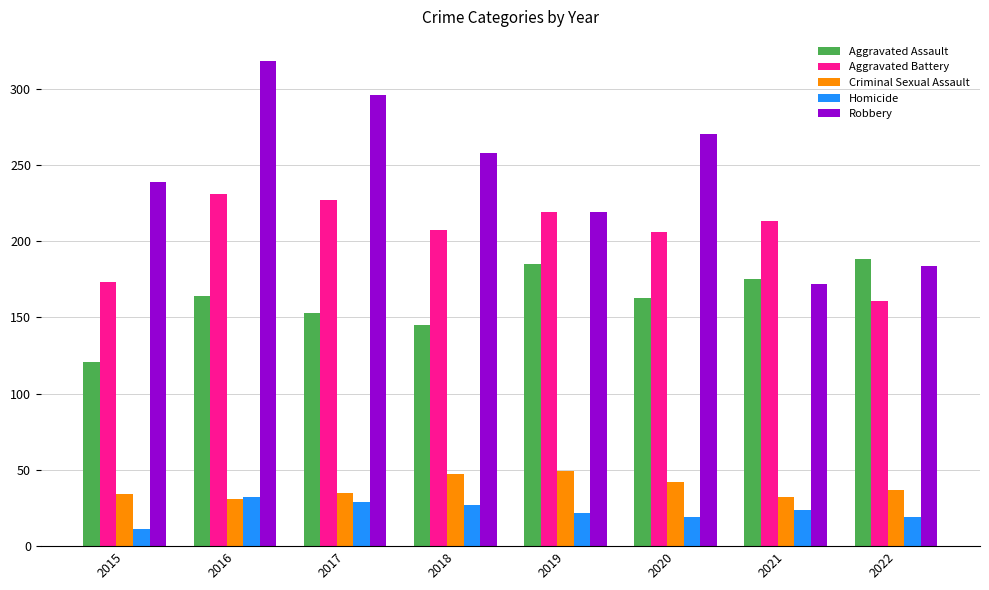

Is the value of Aggravated Assault at 2017 greater than the value of Robbery at 2022?

No